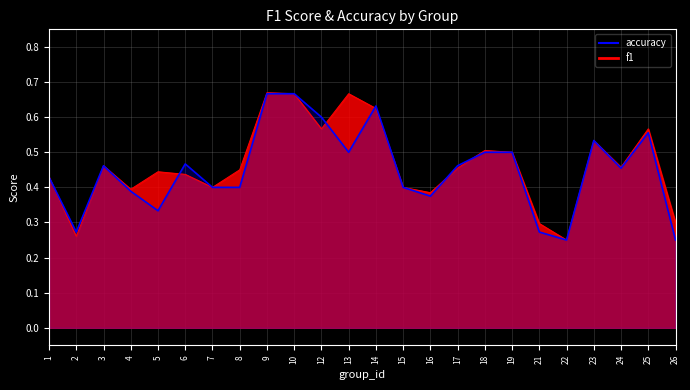

Between 6 and 17, which is larger?

17